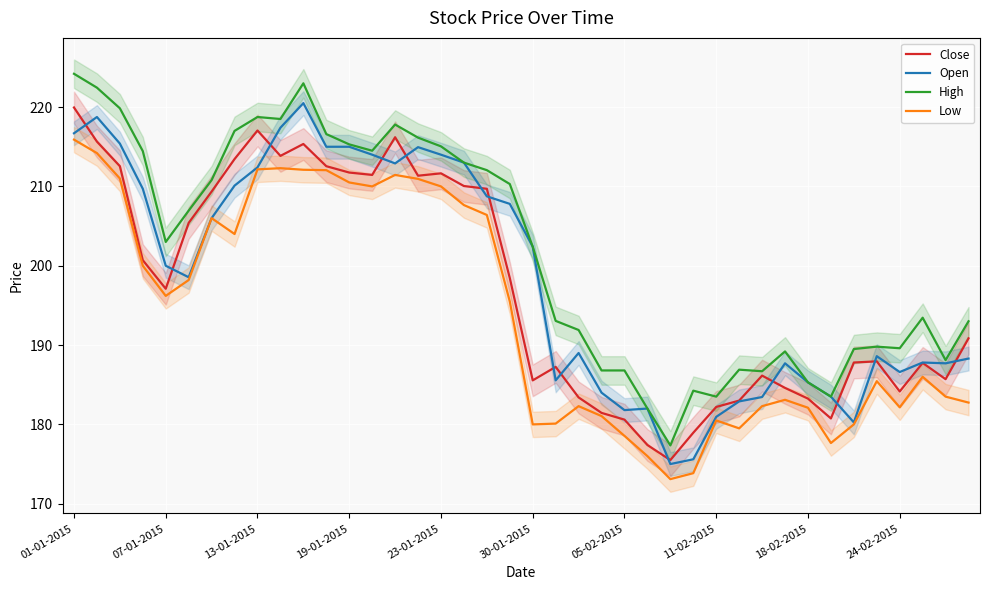

Is the value of Low at 11-02-2015 greater than the value of High at 23-01-2015?

No